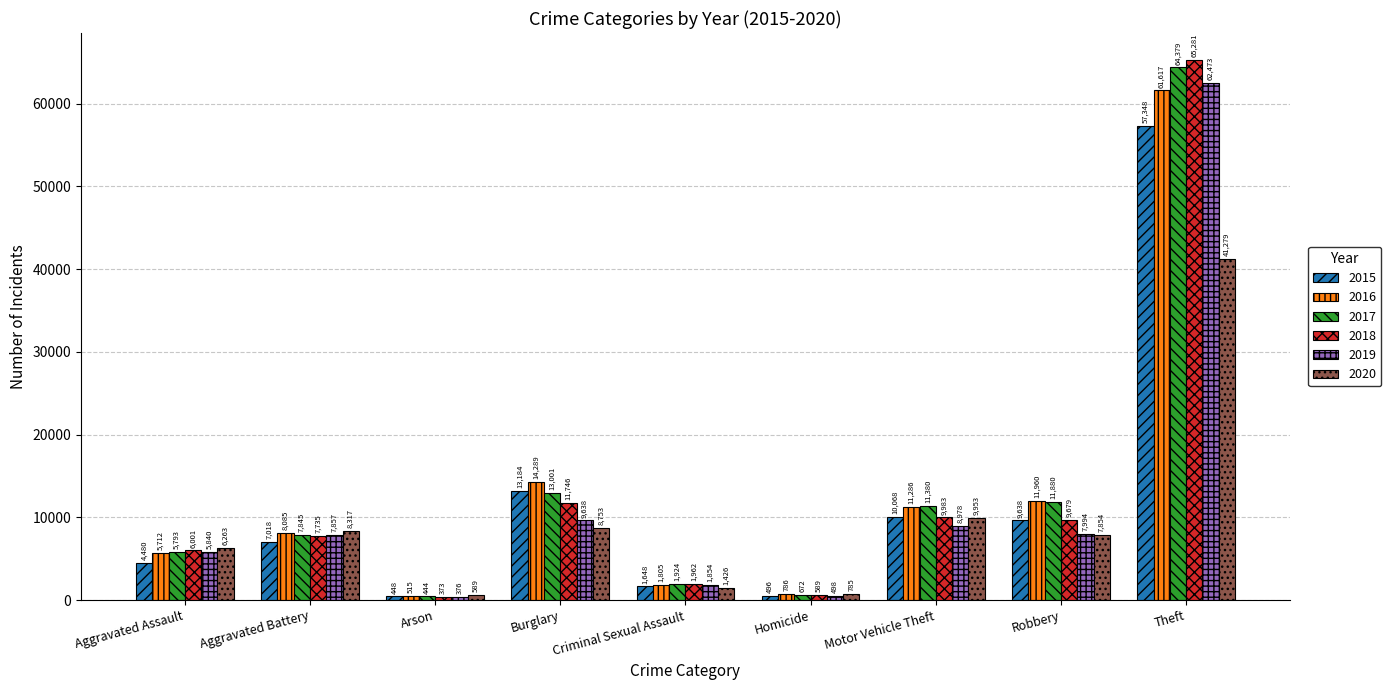

What is the value of the 2017 bar at the 3rd from the left?

444